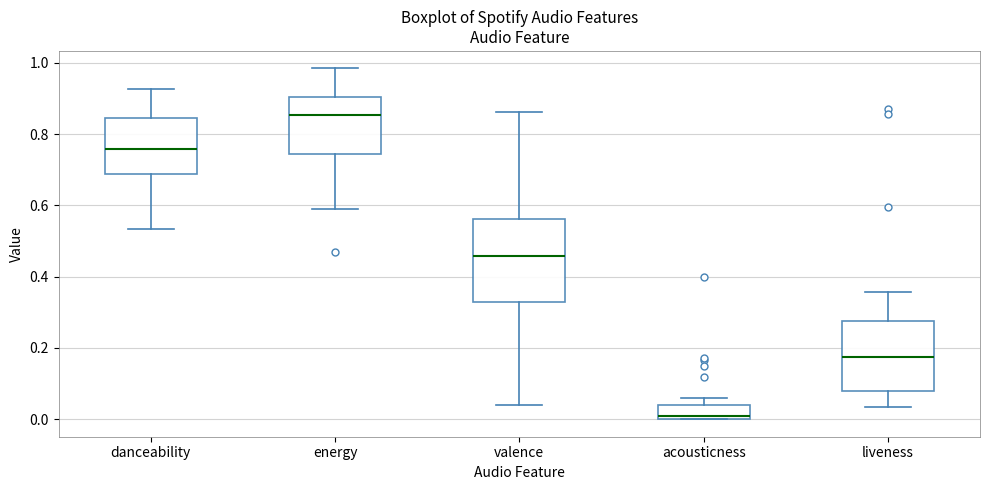

Reading left to right, read every box against the y-axis: the position of its median line, the range the box covers, and the ends of its whiskers. The values are not printed on the chart, so give them approximately, as read against the axis.

danceability: median 0.76, box 0.68 to 0.84, whiskers 0.54 to 0.92
energy: median 0.86, box 0.74 to 0.90, whiskers 0.60 to 0.98
valence: median 0.46, box 0.32 to 0.56, whiskers 0.04 to 0.86
acousticness: median 0.00 (just above the box's lower edge), box 0.00 to 0.04, whiskers 0.00 to 0.06
liveness: median 0.18, box 0.08 to 0.28, whiskers 0.04 to 0.36